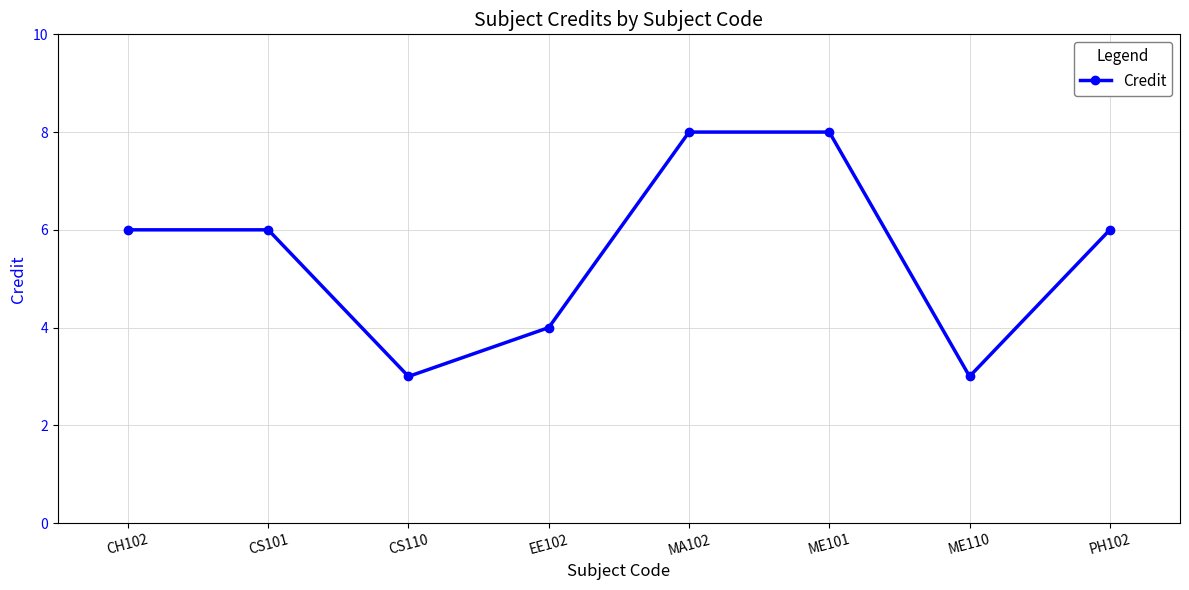

Where is the first local minimum?

CS110